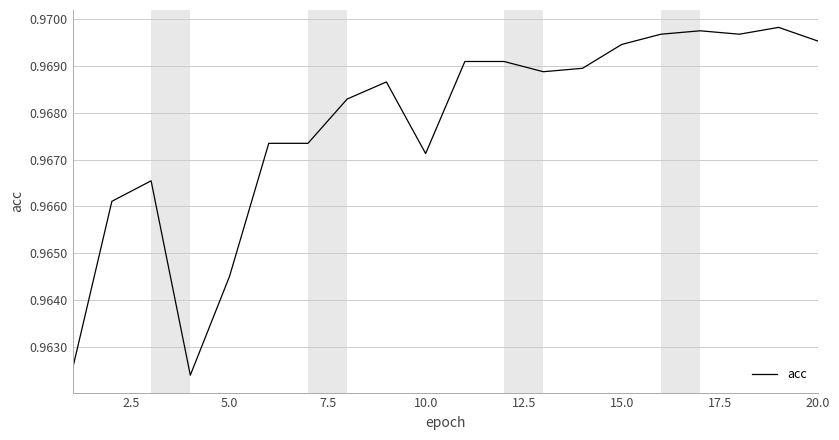

How many lines are shown in the chart?

1